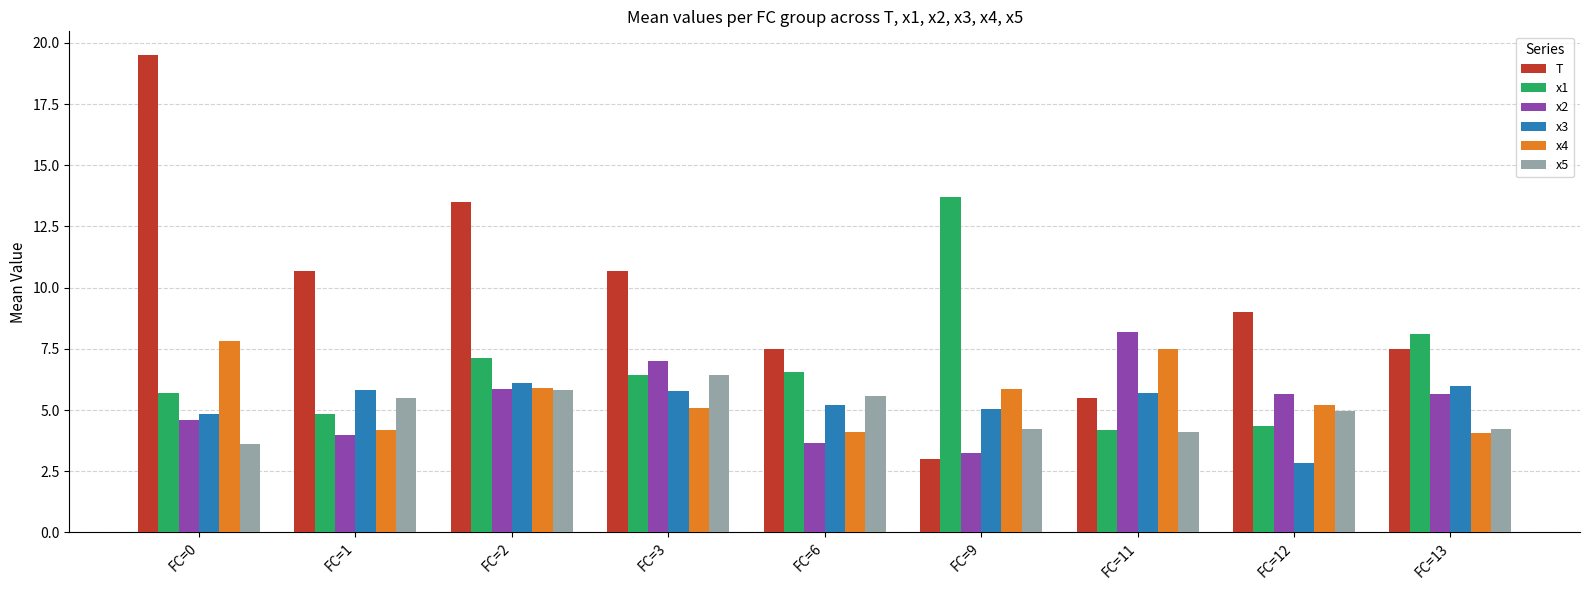

At which category does the chart reach its peak across all series?

FC=0